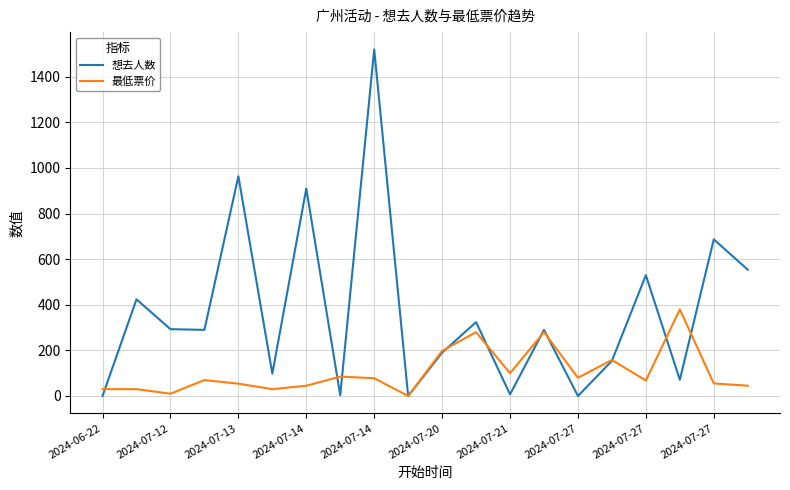

Count the number of categories in the chart.

20